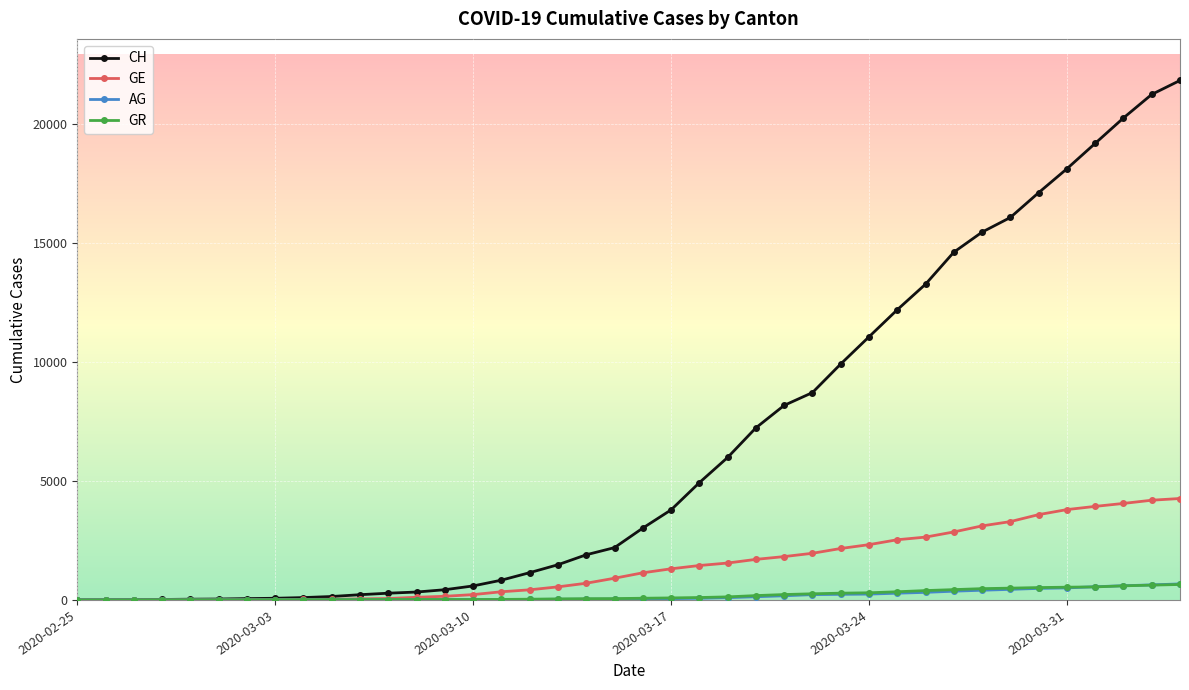

What are all the series names shown in the legend?

CH, GE, AG, GR